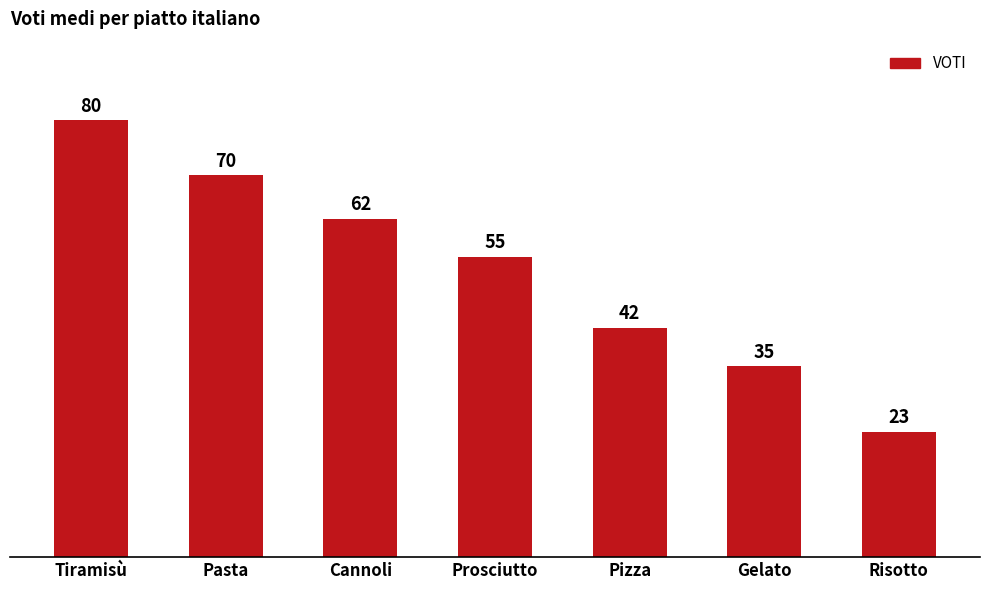

How many data points does each series have?

7